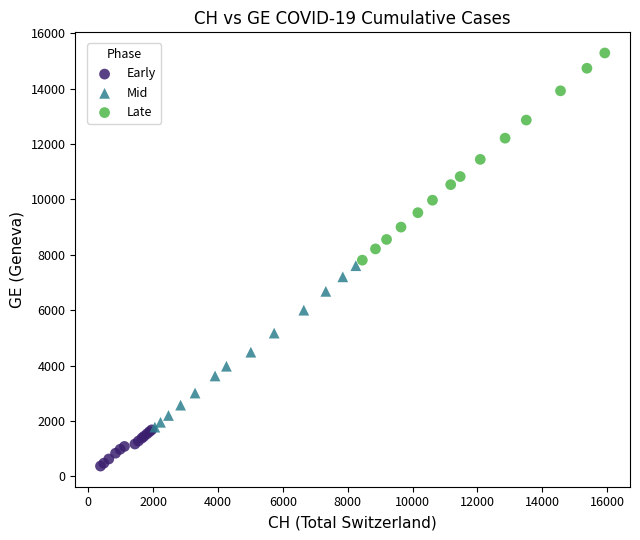

Which series reaches the minimum Y coordinate?

Early